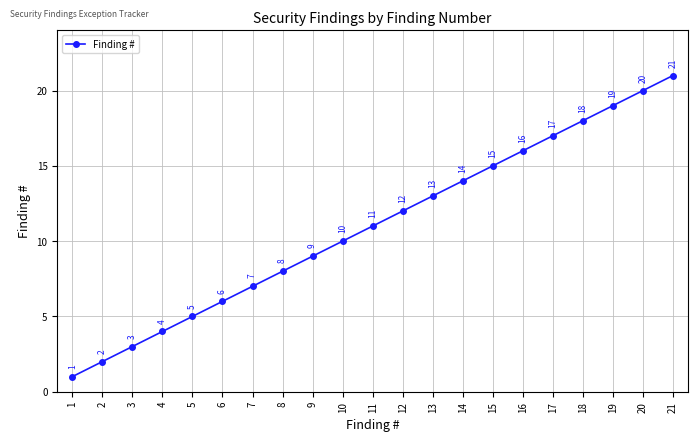

Which category has the lowest value across all series?

1